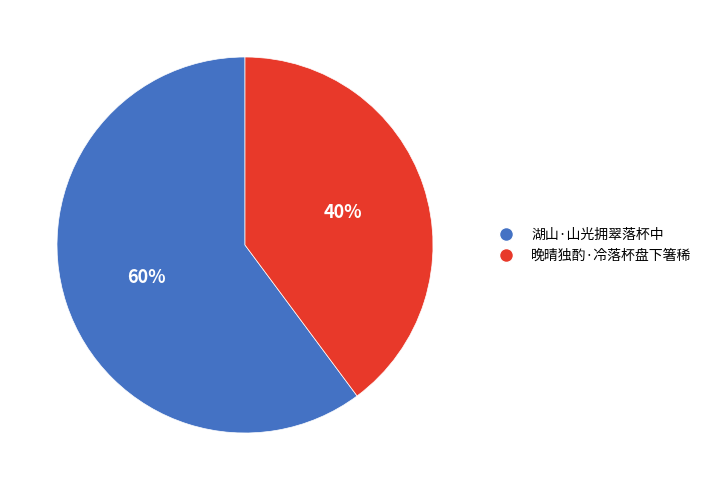

Do 湖山·山光拥翠落杯中 and 晚晴独酌·冷落杯盘下箸稀 together represent more than half of the pie?

Yes